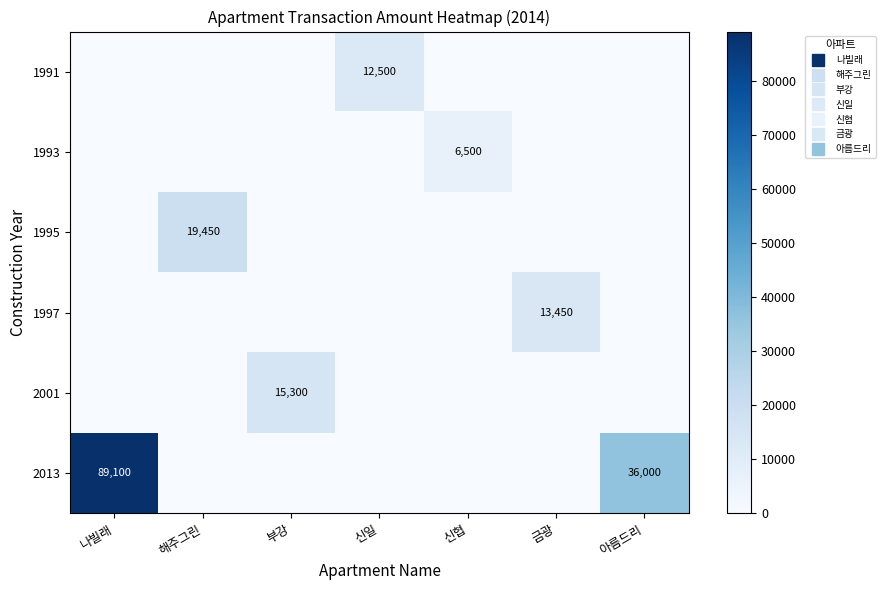

The 1993 series shows 2955 at 신협. True or false?

False